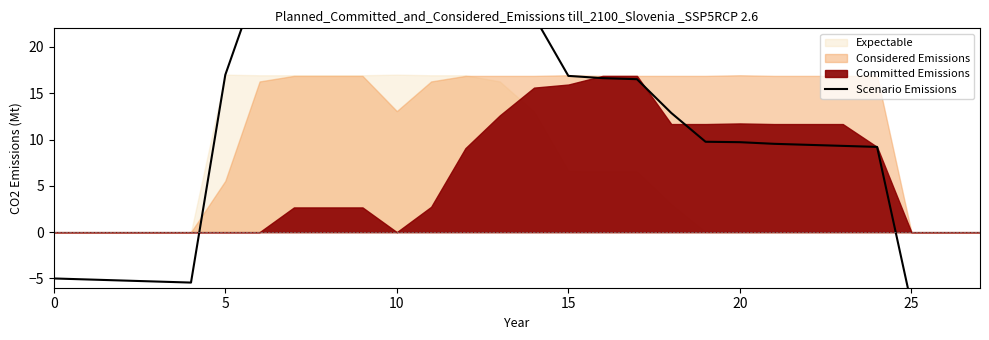

Where is the data nearest to the value 10?

19